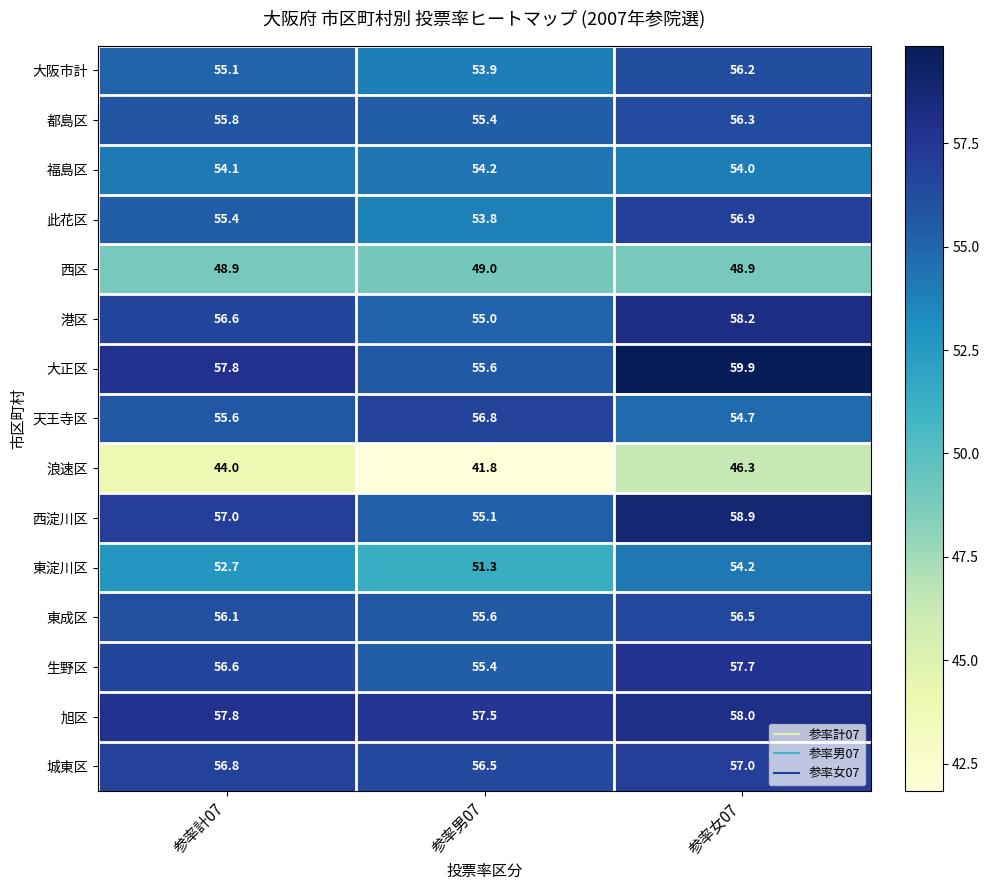

At which category is the sum across all series the highest?

参率女07